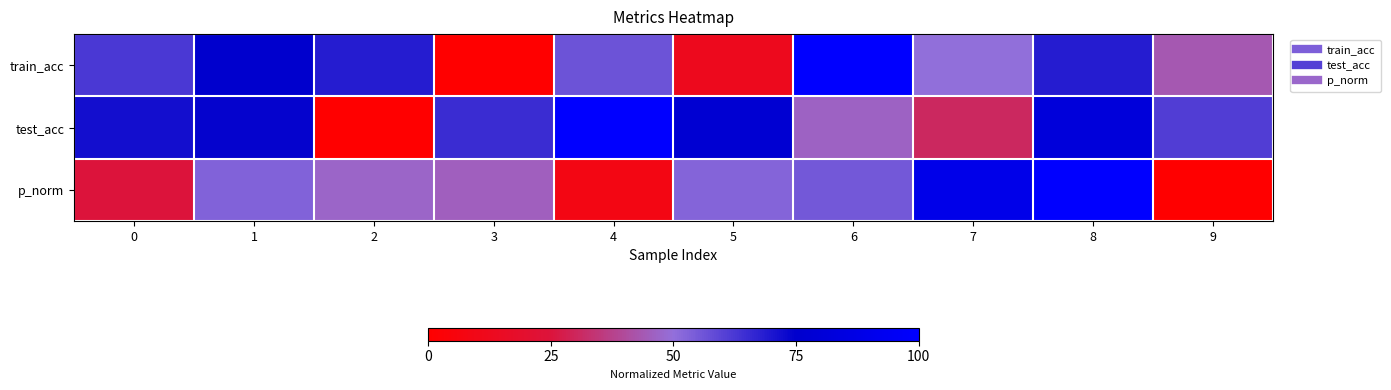

Reading left to right, transcribe all the data shown in this chart.

train_acc: 0=0.6	1=0.8	2=0.7	3=0.0	4=0.6	5=0.1	6=1.0	7=0.5	8=0.7	9=0.4
test_acc: 0=0.7	1=0.7	2=0.0	3=0.6	4=1.0	5=0.8	6=0.5	7=0.3	8=0.8	9=0.6
p_norm: 0=0.2	1=0.5	2=0.5	3=0.5	4=0.1	5=0.5	6=0.6	7=0.9	8=1.0	9=0.0